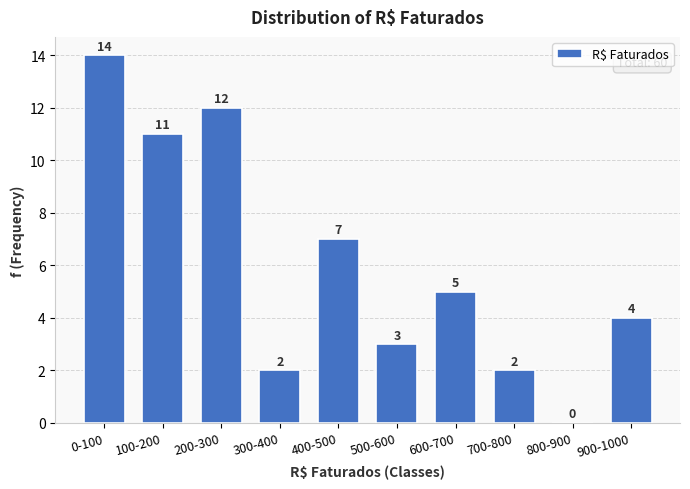

Reading left to right, list all the values displayed in this chart.

0-100=14	100-200=11	200-300=12	300-400=2	400-500=7	500-600=3	600-700=5	700-800=2	800-900=0	900-1000=4